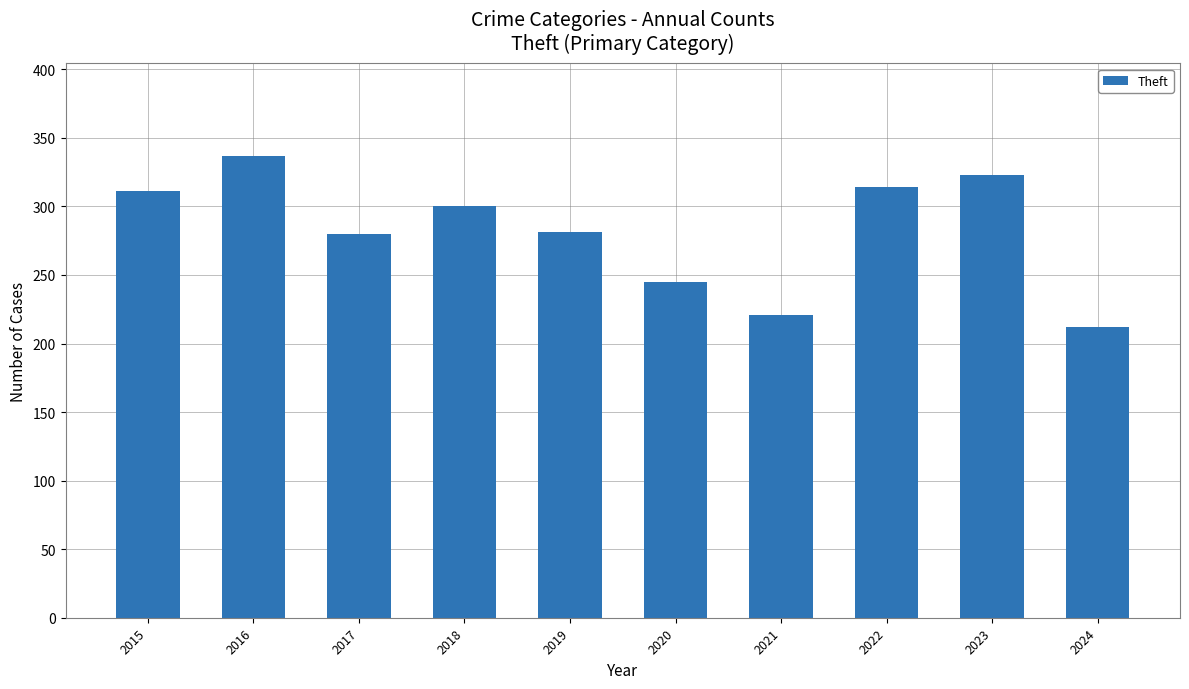

Does the chart contain any negative values?

No